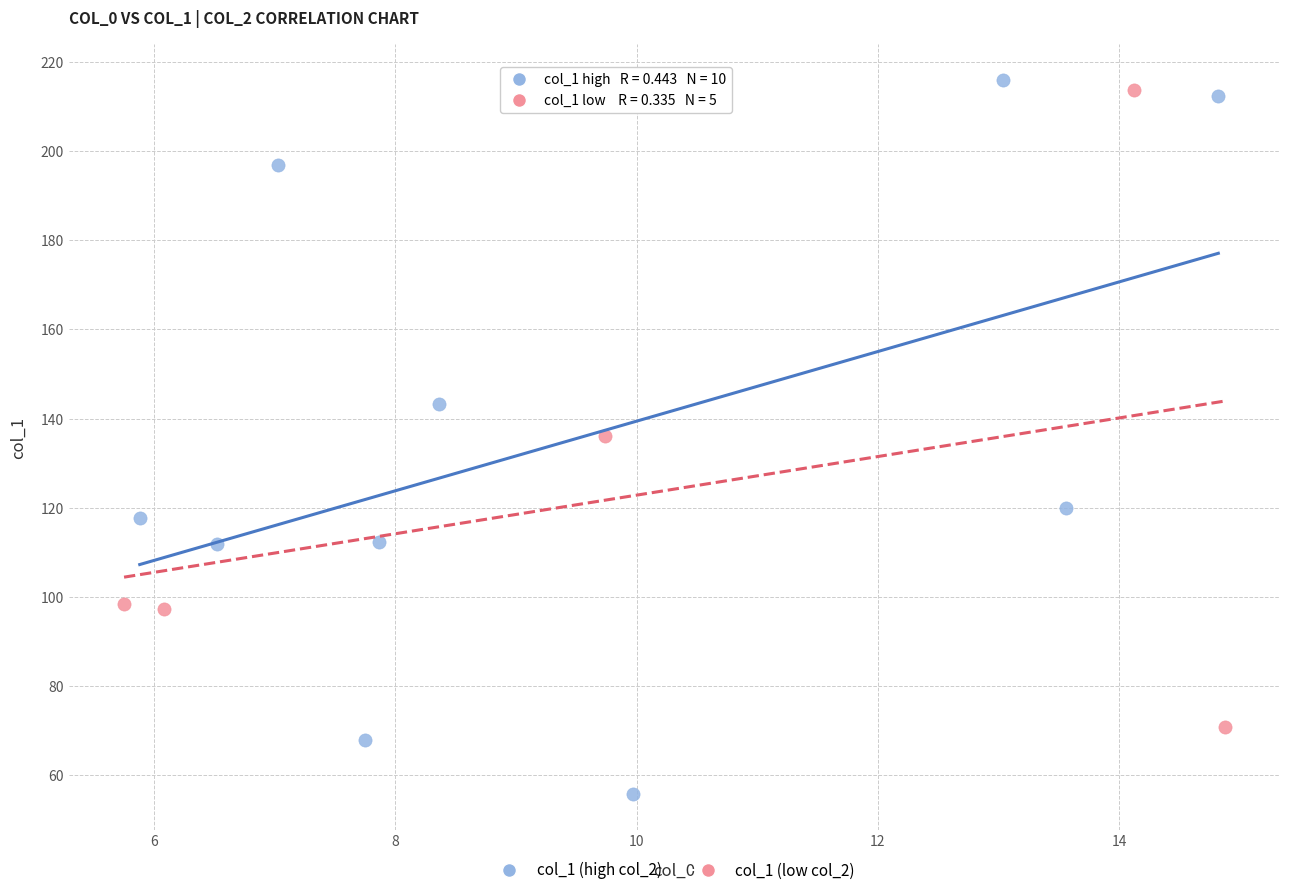

Which series reaches the minimum Y coordinate?

col_1 (high col_2)